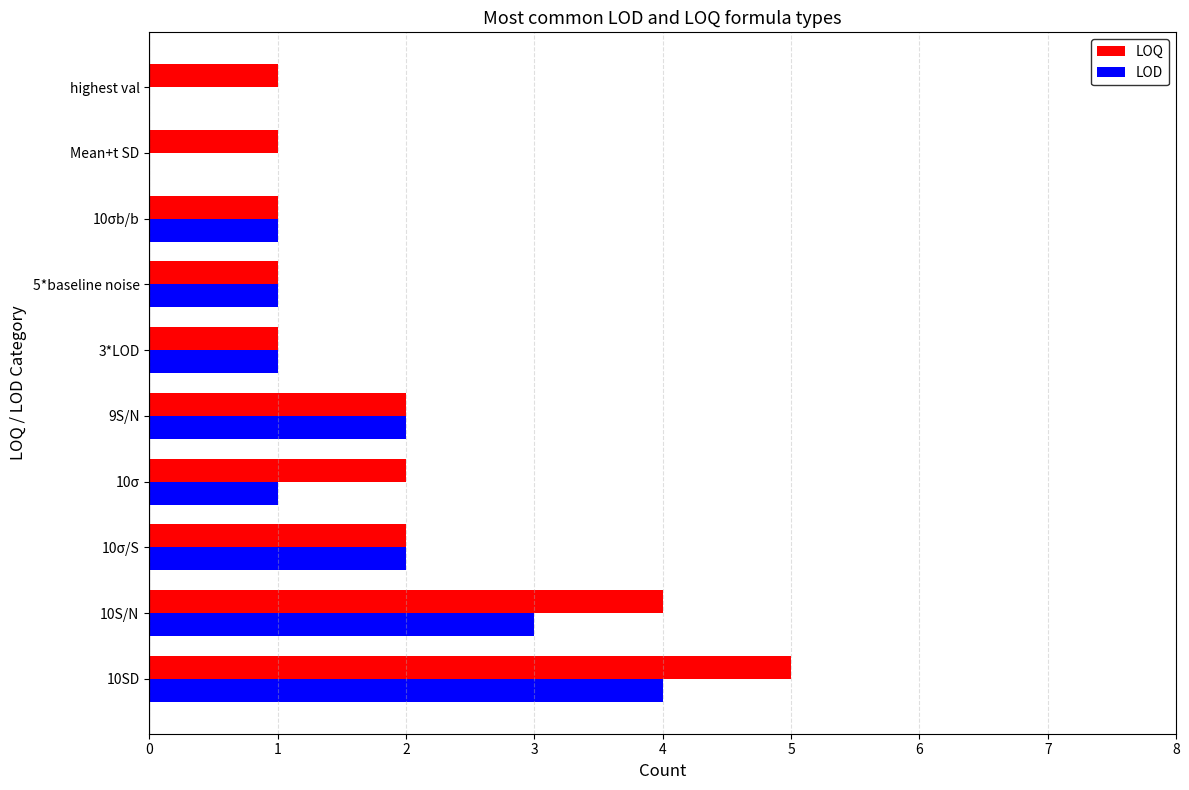

The value of LOQ at 3*LOD is 1. True or false?

True